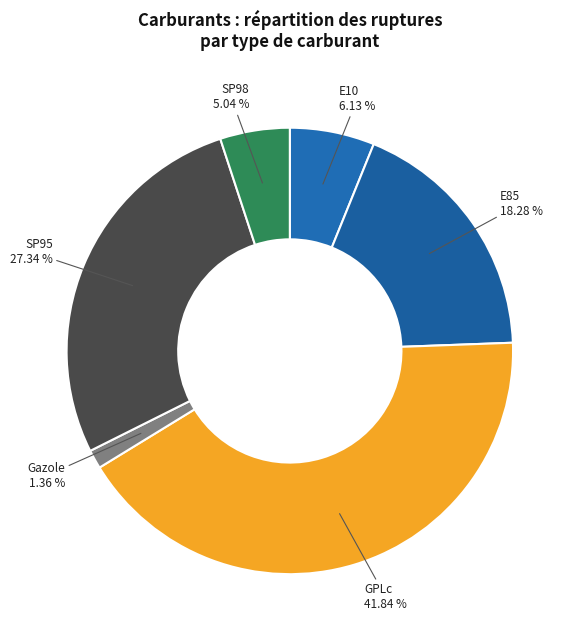

What is the total percentage of Gazole and SP95?

28.7%